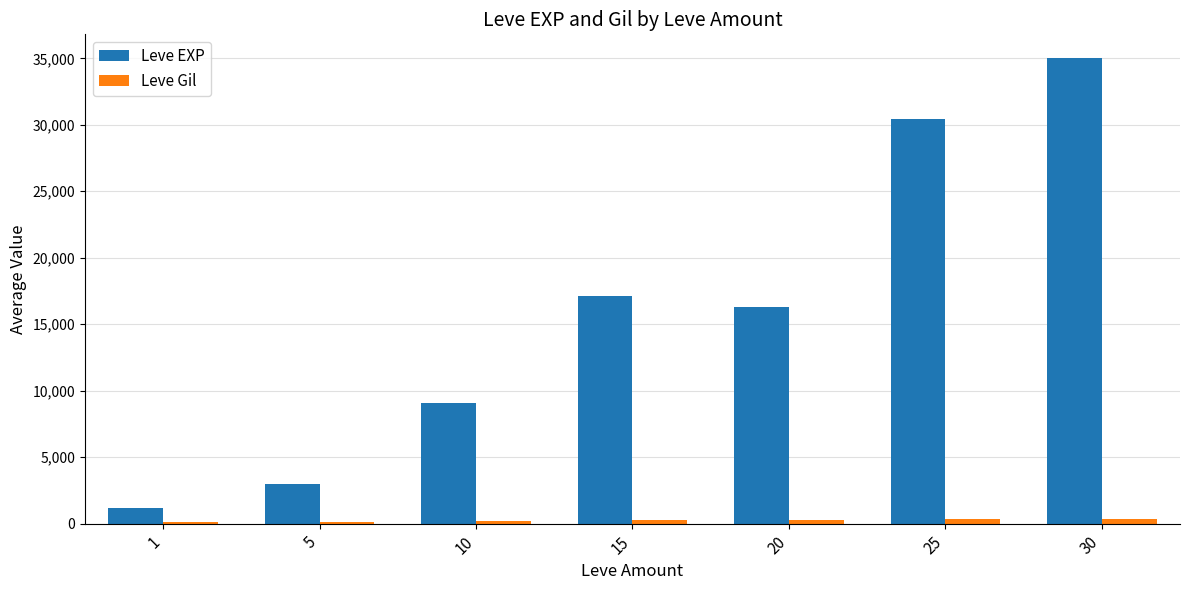

What is the total value across all series at 15?

17381